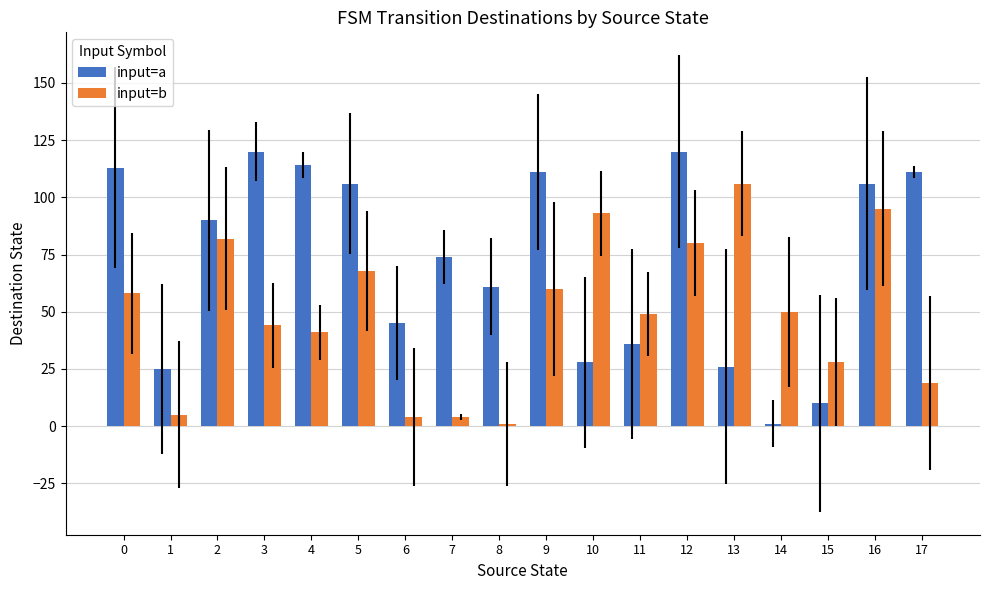

Which category has the lowest value in the input=a series?

14